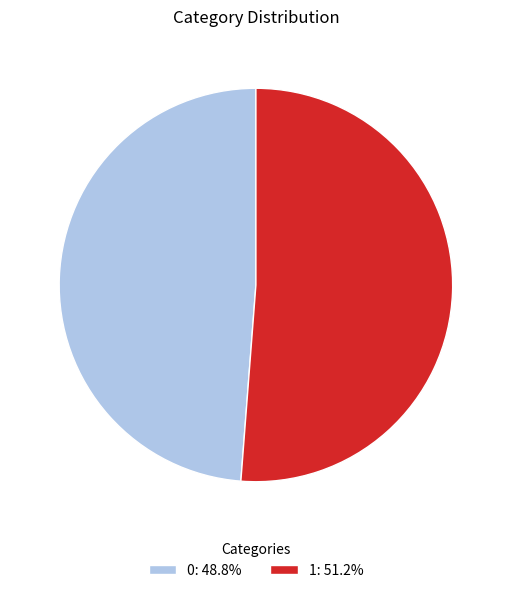

Is the sum of 0: 48.8% and 1: 51.2% greater than half?

Yes